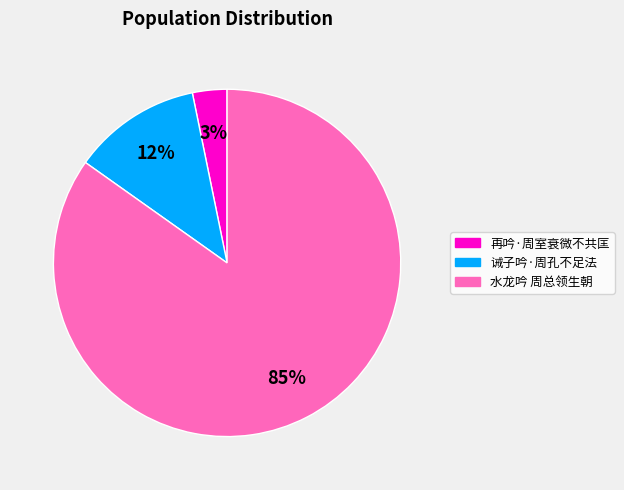

To the nearest percent, what percentage of the pie is 水龙吟 周总领生朝?

85%